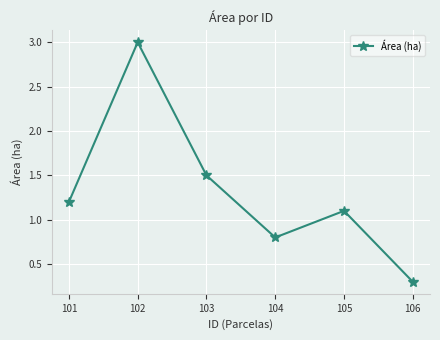

What is the ratio of the value at 105 to the value at 101?

0.9